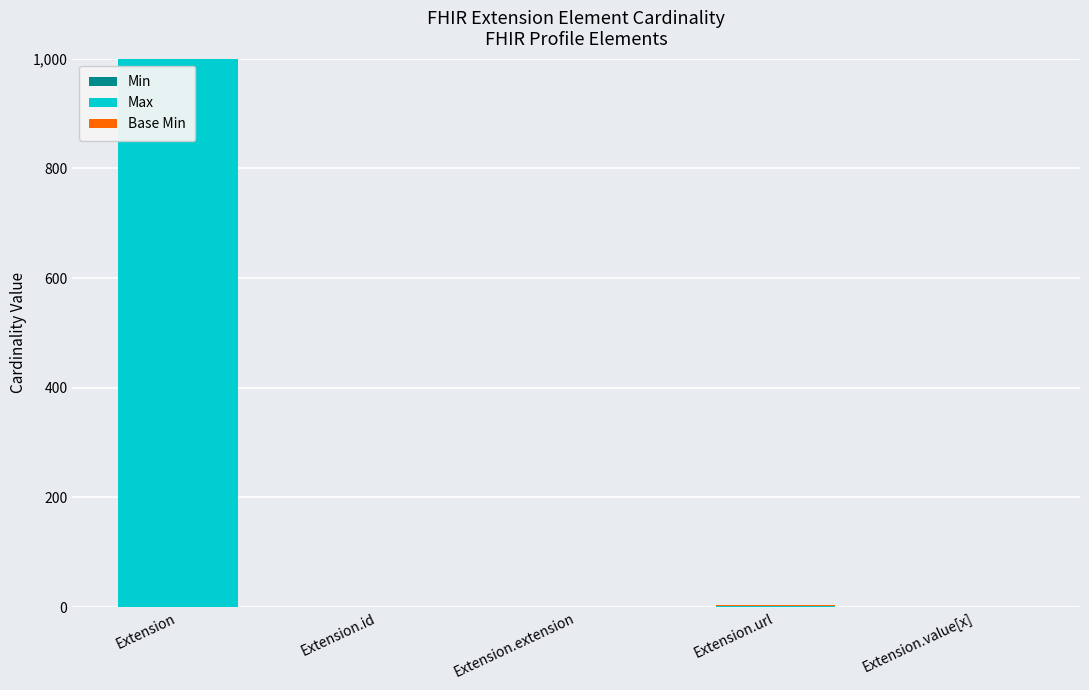

At which category is the sum across all series the highest?

Extension